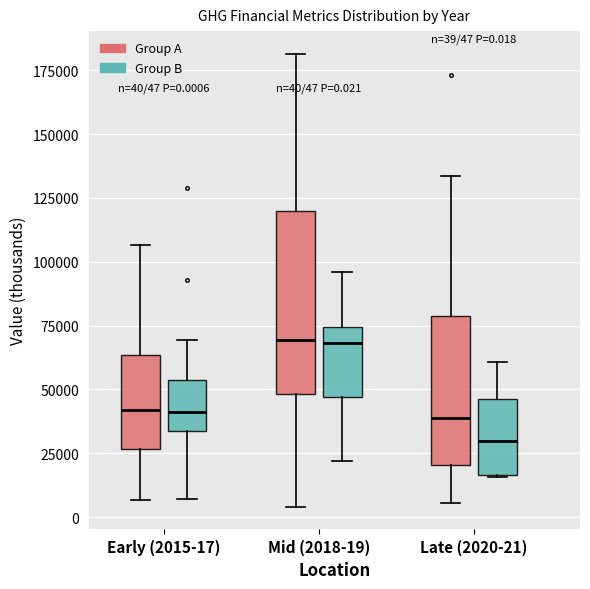

Which box has the lowest median line?

Late (2020-21) (Group B)